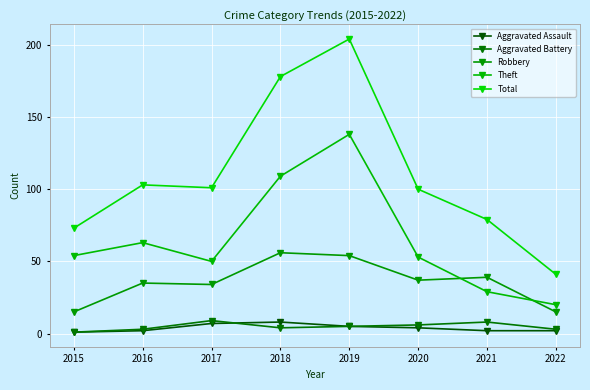

Reading left to right, extract all data points from this chart.

Aggravated Assault: 1	2	7	8	5	4	2	2
Aggravated Battery: 1	3	9	4	5	6	8	3
Robbery: 15	35	34	56	54	37	39	15
Theft: 54	63	50	109	138	53	29	20
Total: 73	103	101	178	204	100	79	41